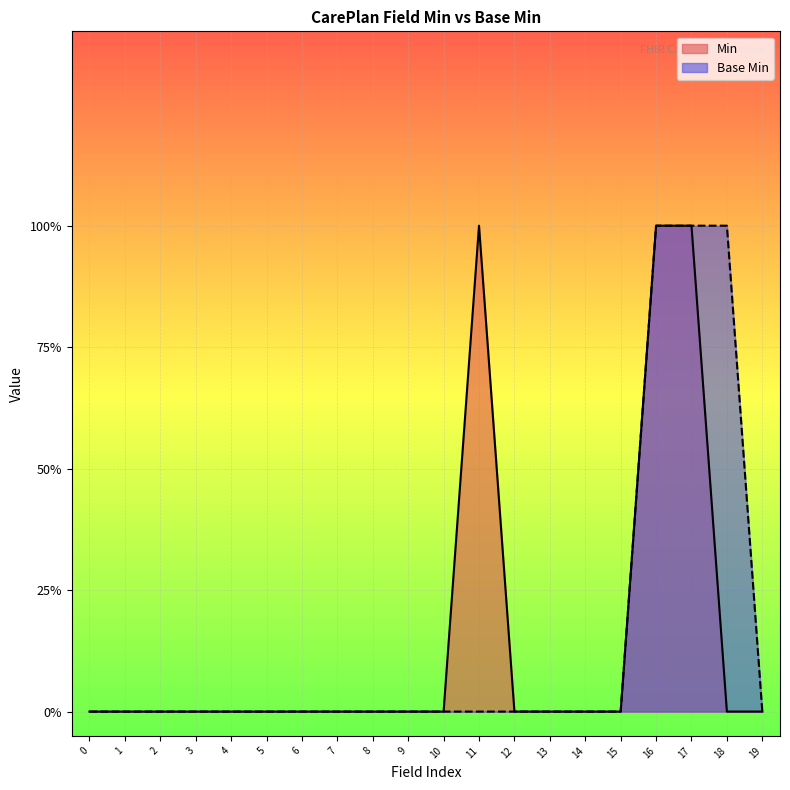

List the series in order of their peak value, lowest first.

Min, Base Min